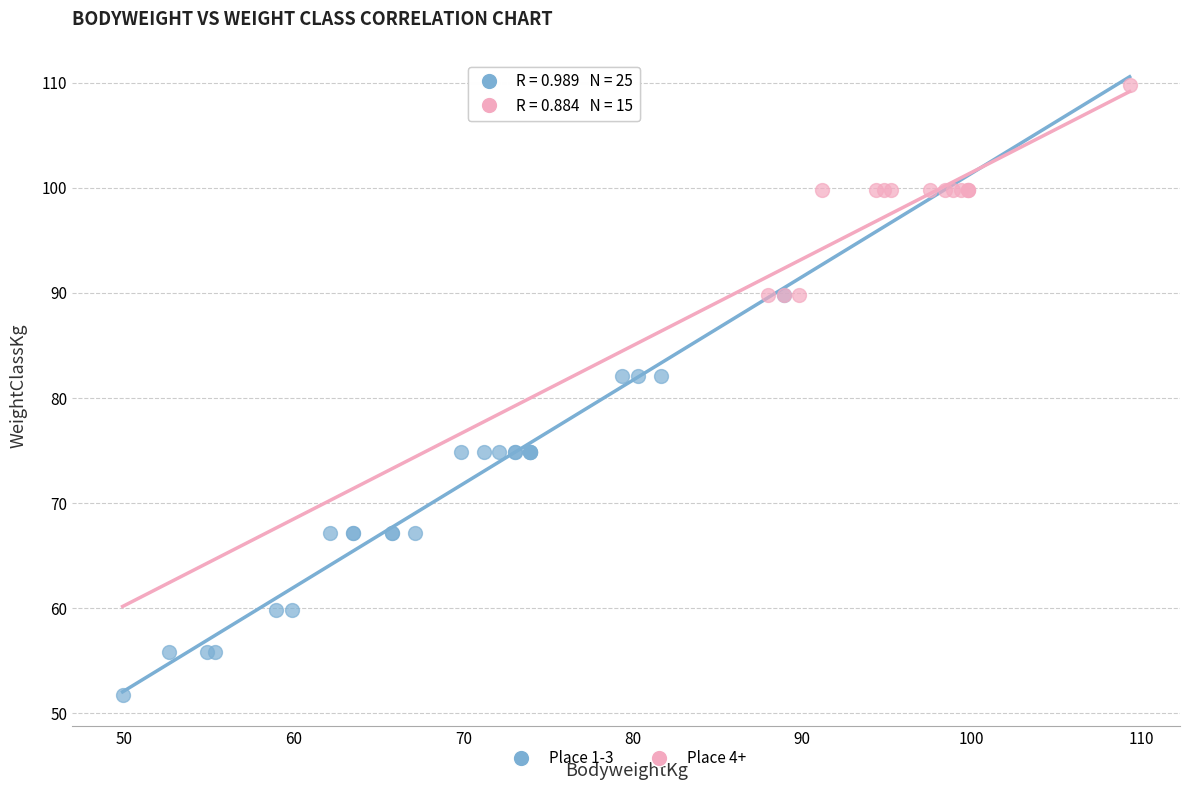

Which series has the widest spread of Y values?

Place 1-3